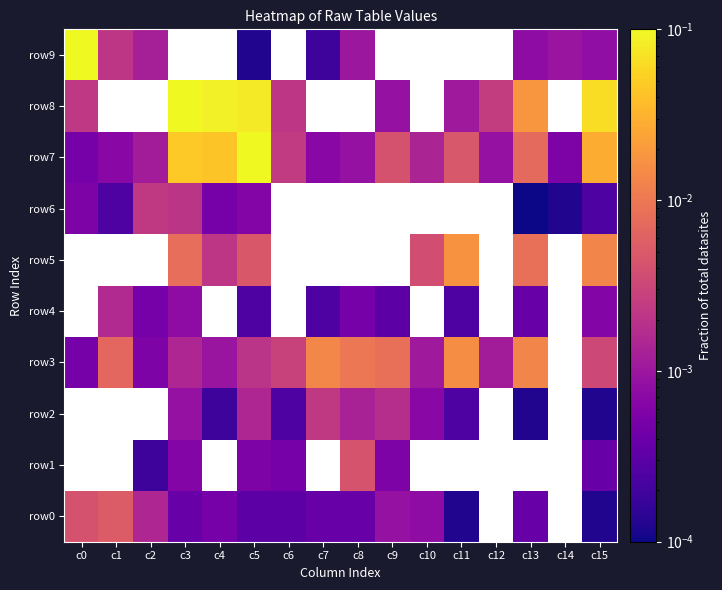

What is the spread (max minus min) of values at c4?

0.1